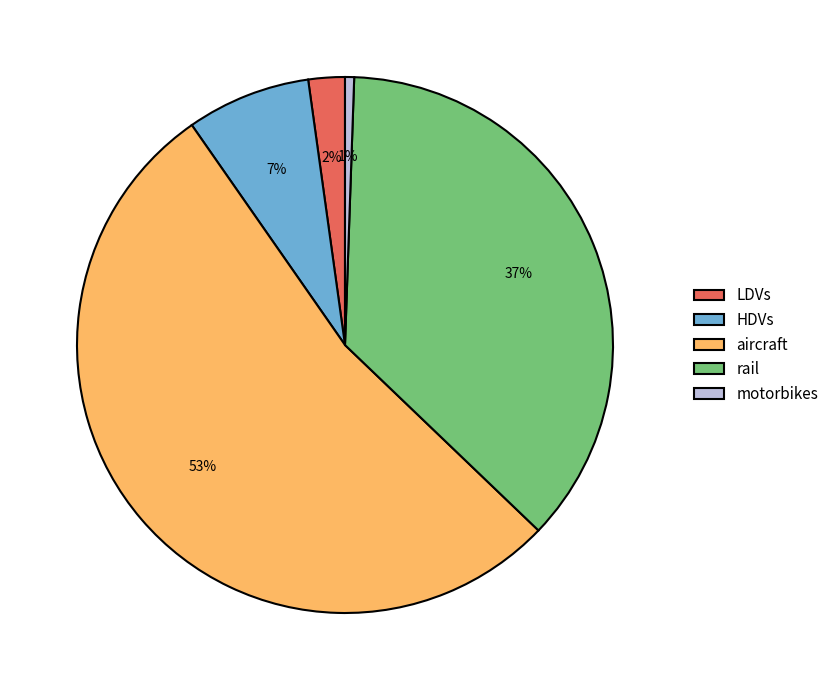

Rank the categories by value from highest to lowest.

aircraft, rail, HDVs, LDVs, motorbikes